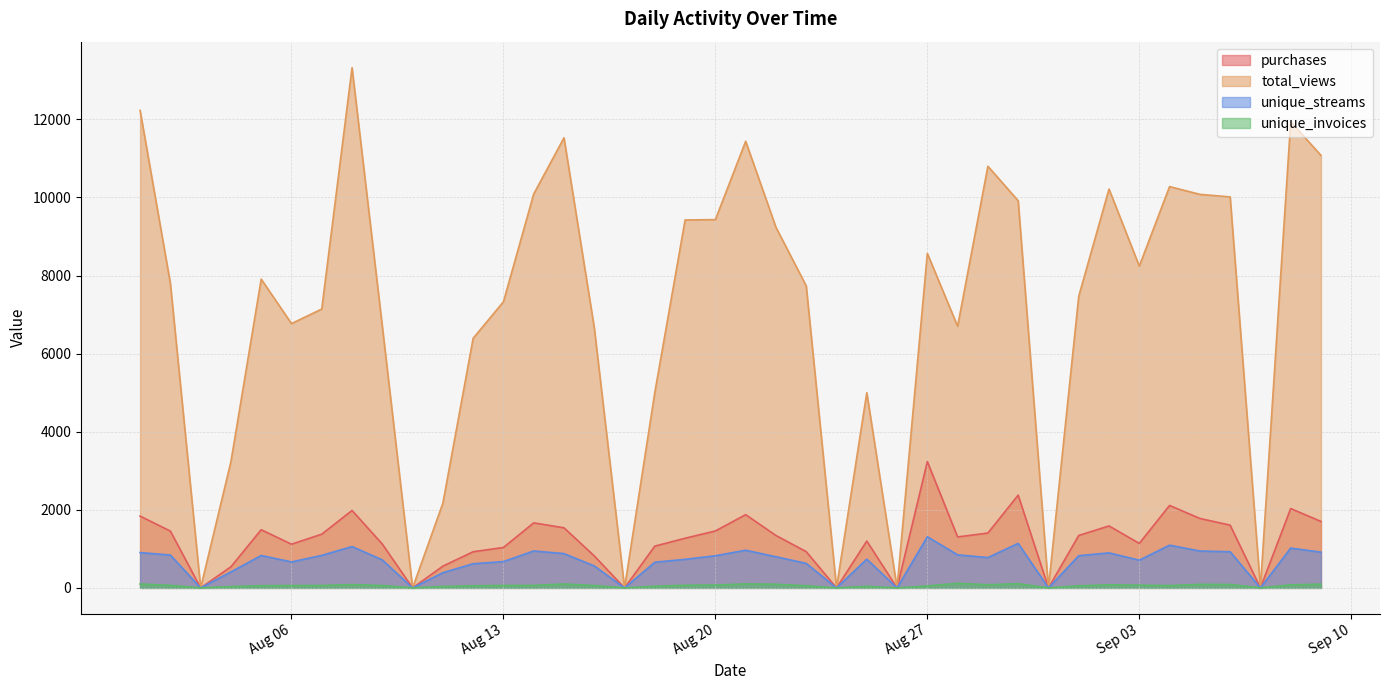

What is the average value of the unique_invoices series?

59